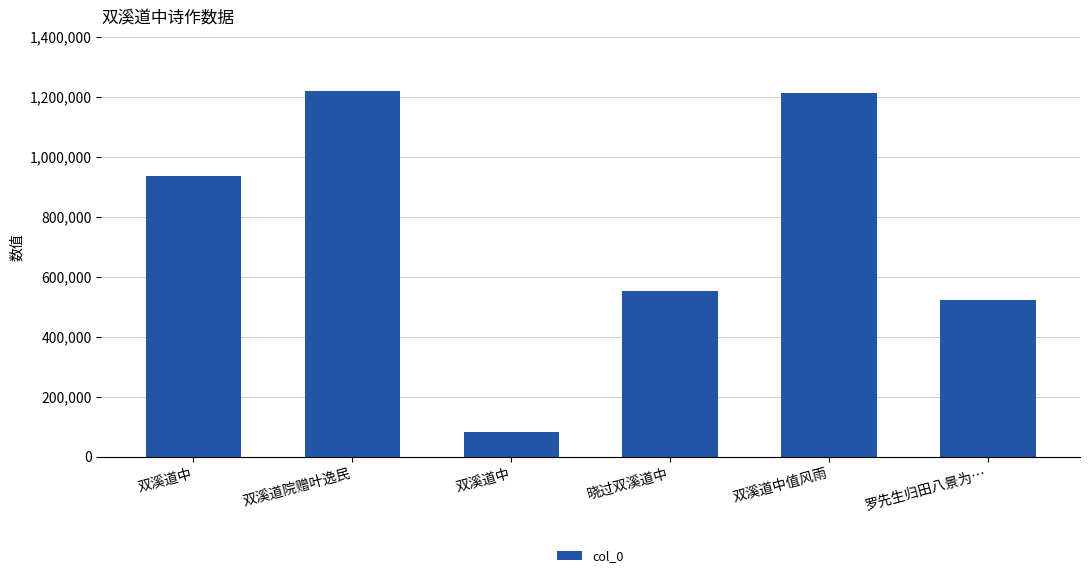

Reading right to left, what are all the values shown in this chart?

罗先生归田八景为…=521433	双溪道中值风雨=1214064	晓过双溪道中=553668	双溪道中=81803	双溪道院赠叶逸民=1217938	双溪道中=935205